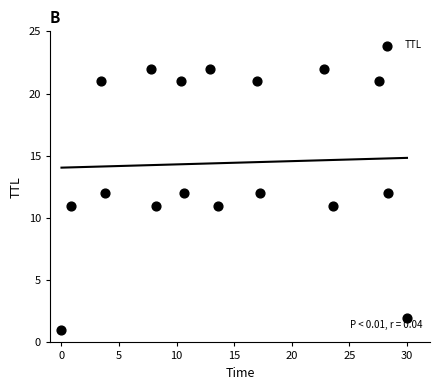

What is the range of Y values (max minus min)?

21